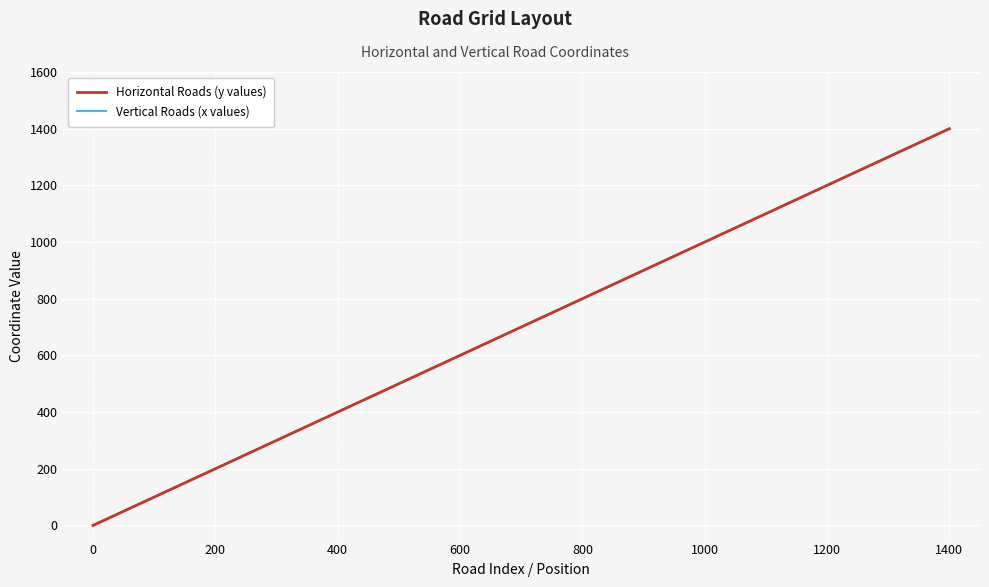

Does the chart display data point markers on the line(s)?

No